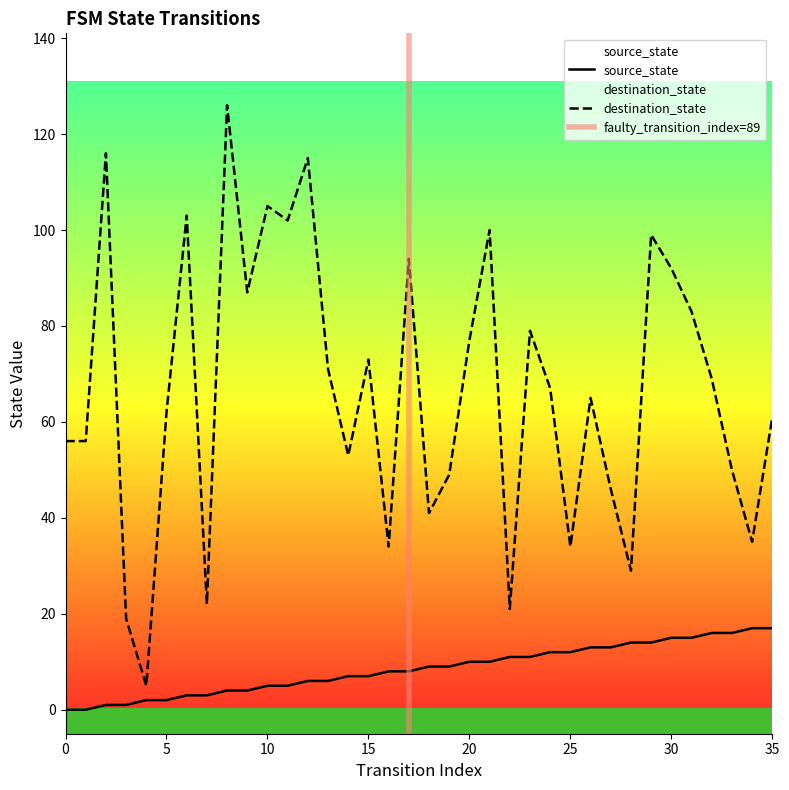

Which label corresponds to the largest value in the chart?

8